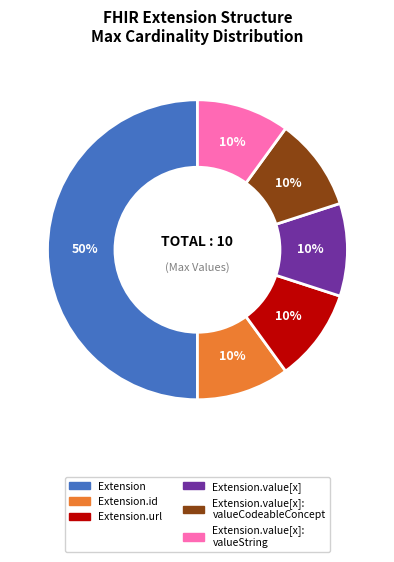

To the nearest percent, what is the average slice percentage?

17%